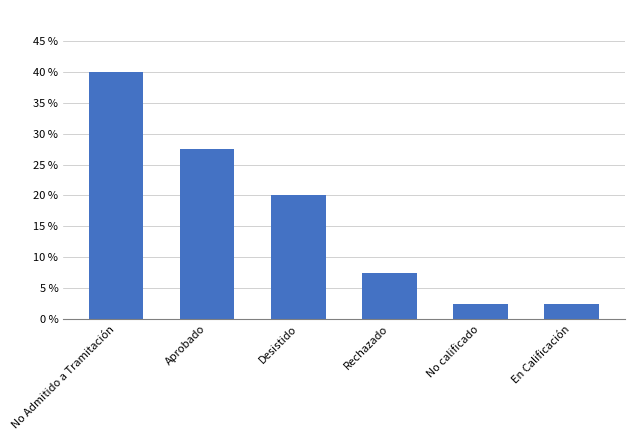

True or false: the data shows 8.3 at No Admitido a Tramitación.

False